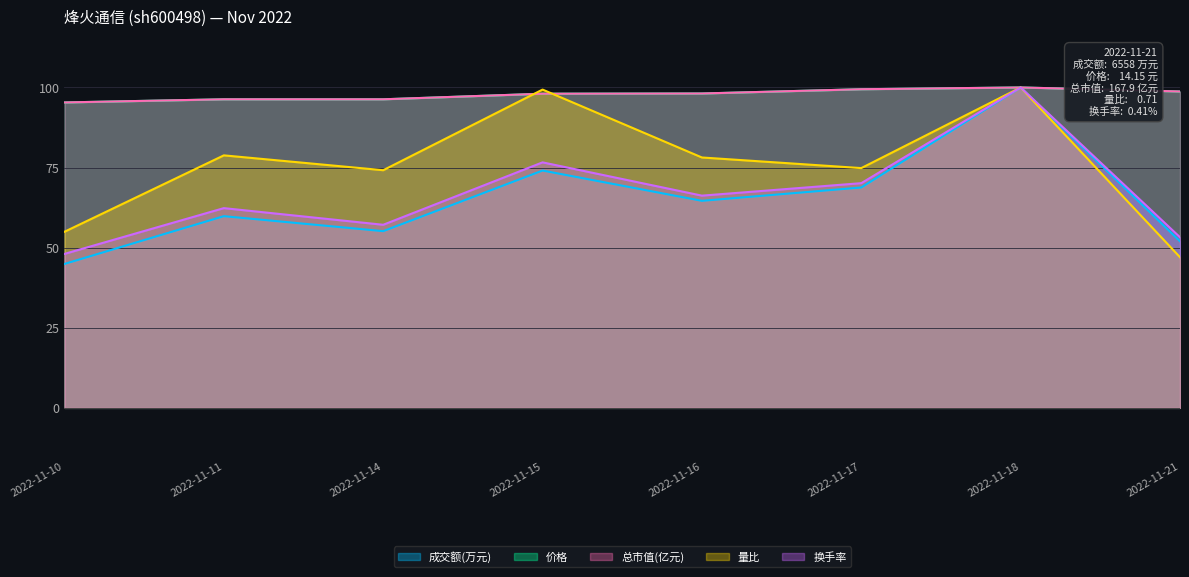

At 2022-11-15, list the series in order from smallest to largest.

成交额(万元), 换手率, 价格, 总市值(亿元), 量比